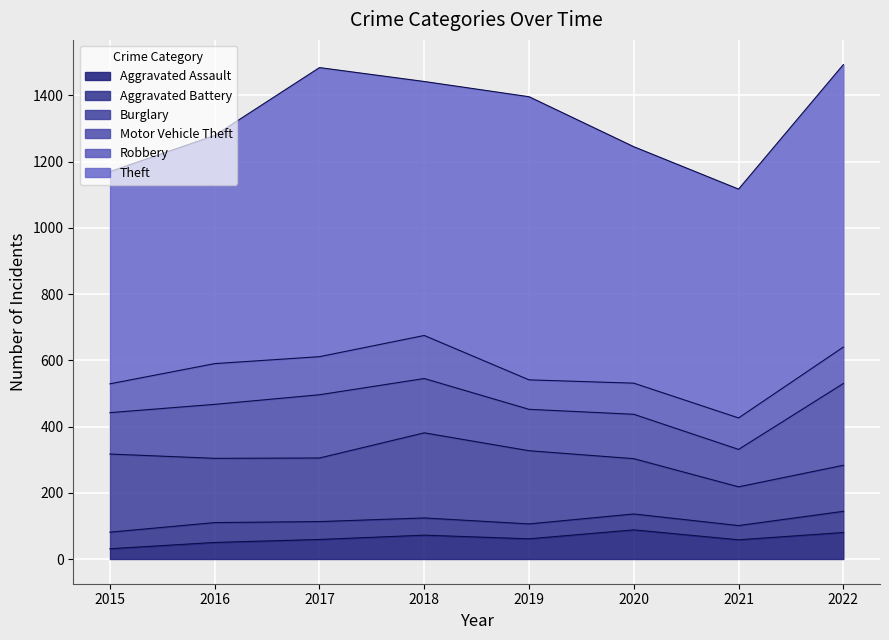

Read the Theft value at 2016.

689